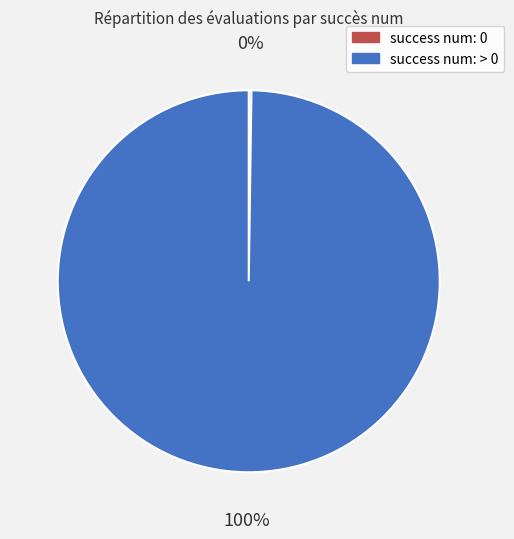

The success num: > 0 slice represents 100% of the pie. True or false?

True